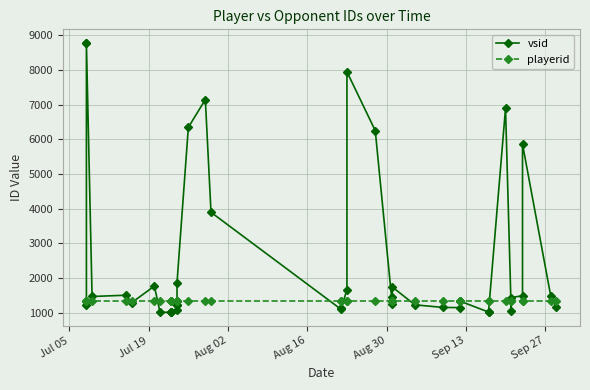

In vsid, how many points are higher than both neighbors (excluding endpoints)?

8